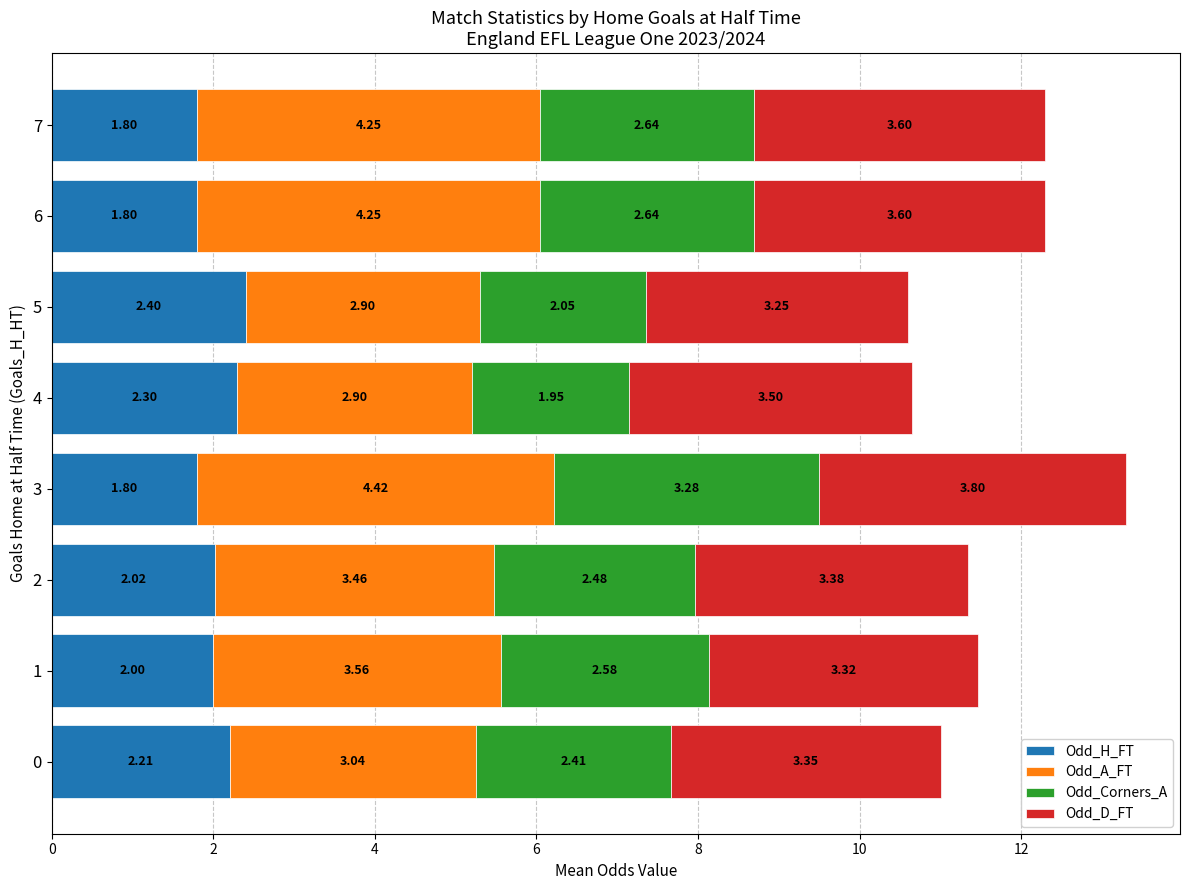

At which category is the sum across all series the highest?

3